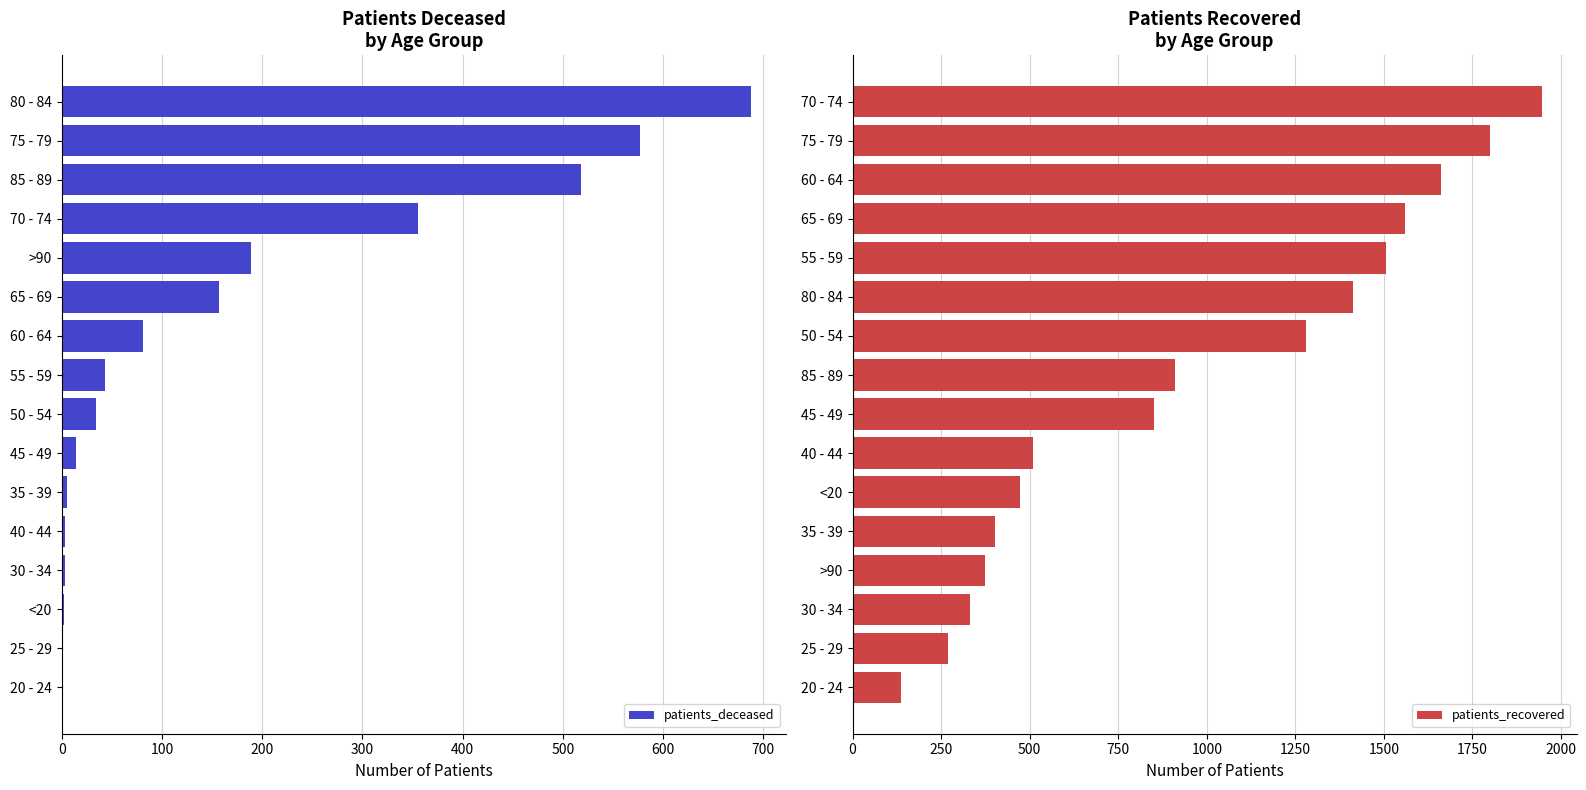

What is the difference between the second highest and minimum values in the patients_recovered series?

1663